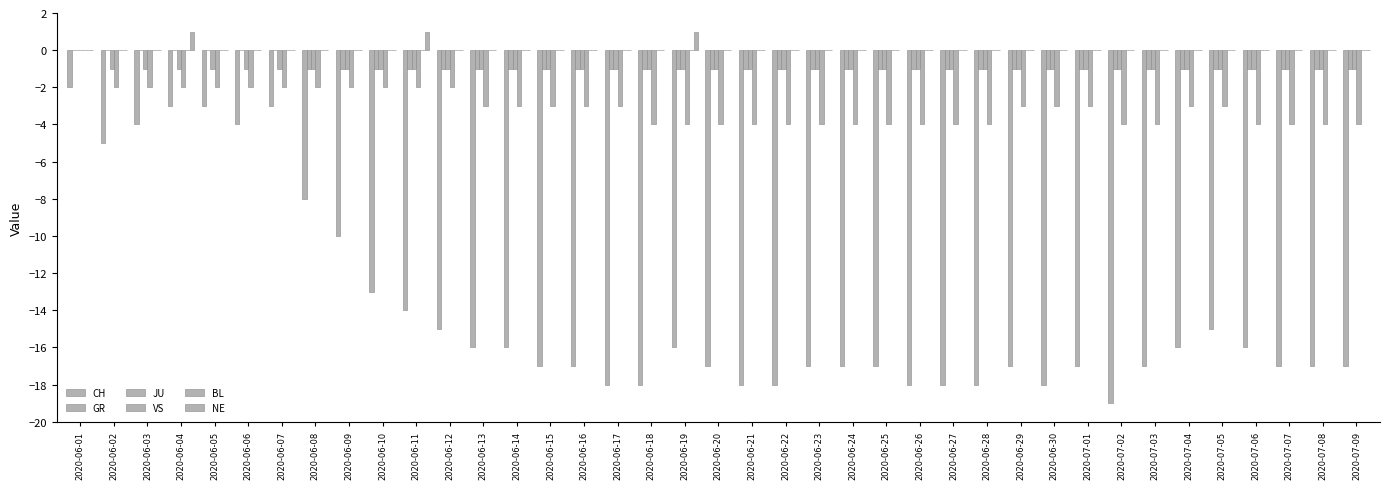

What is the sum of the GR values at 2020-06-25 and 2020-06-30?

-2